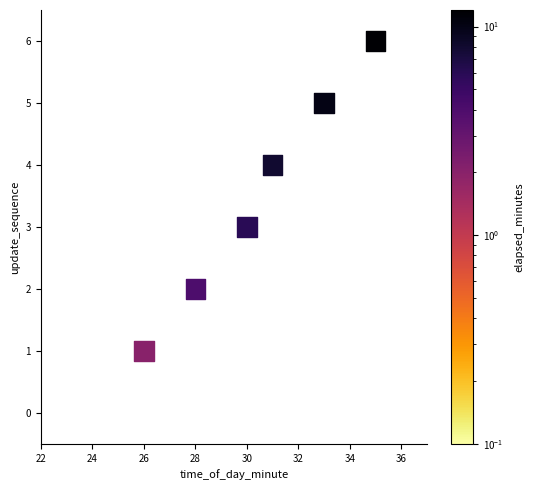

How many data points are displayed?

6